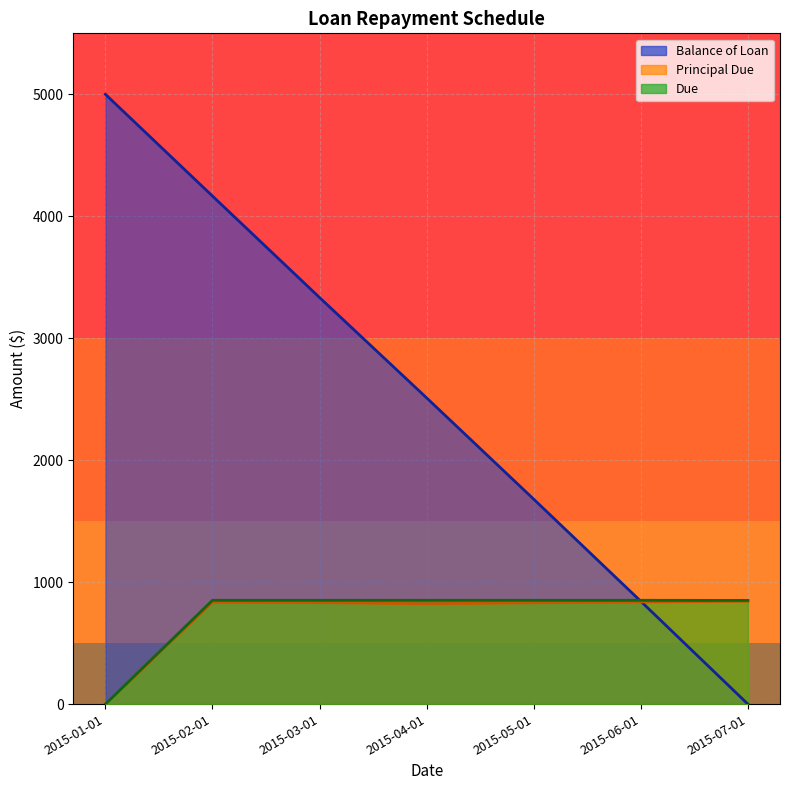

Between which two adjacent categories do Due and Balance of Loan first intersect?

2015-05-01 and 2015-06-01